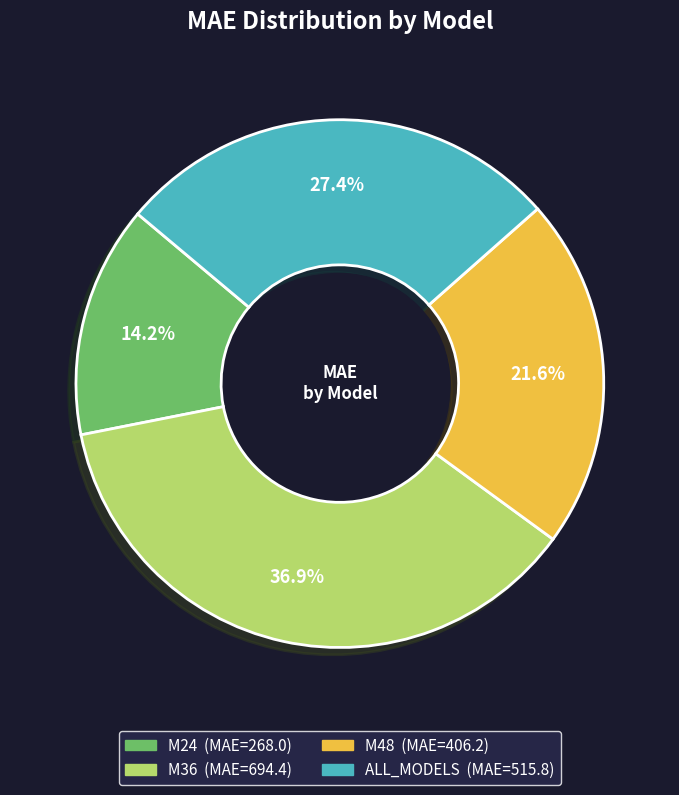

Does ALL_MODELS account for over 50% of the chart?

No